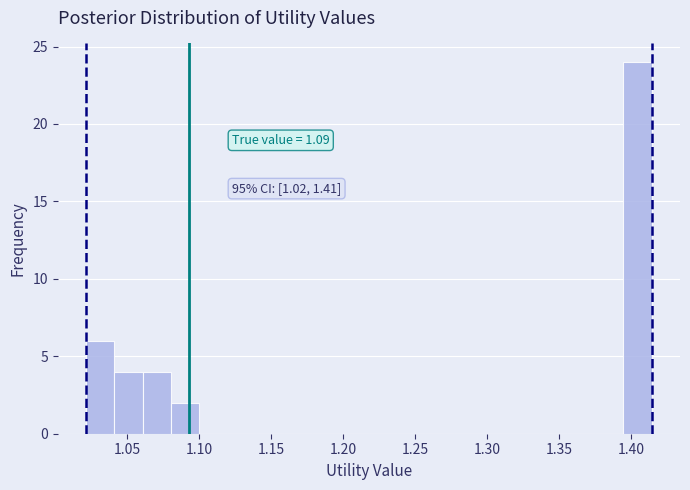

Read against the x-axis, roughly where is the centre of the tallest bar?

1.405